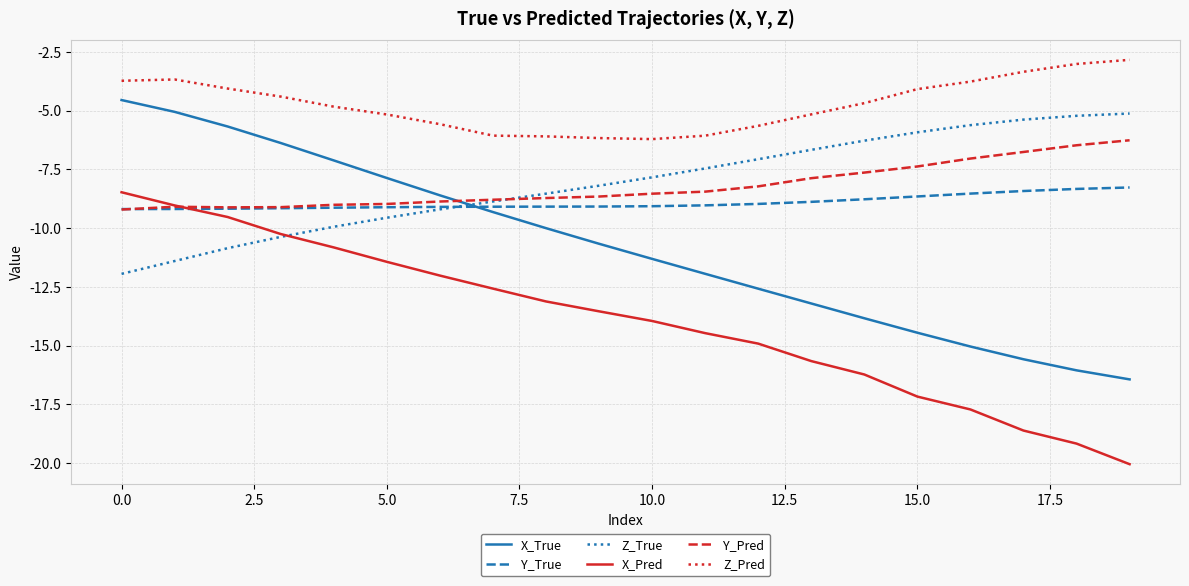

True or false: Z_True and X_True cross at least once.

True